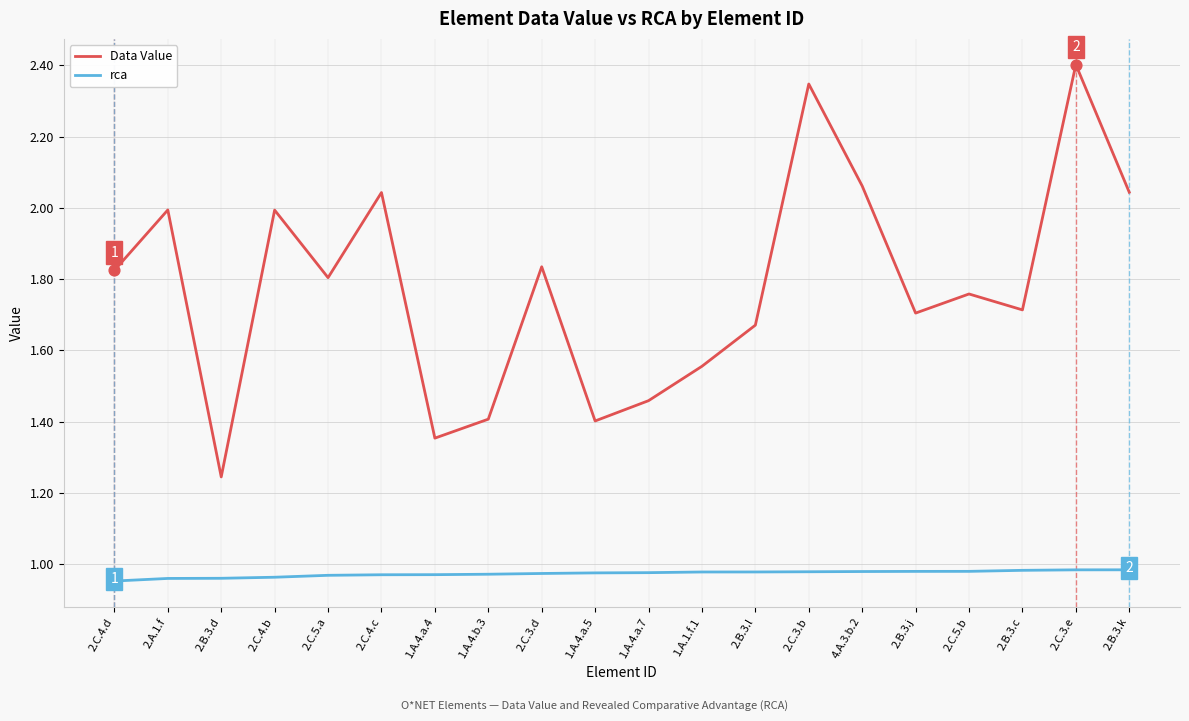

What are all the series names shown in the legend?

Data Value, rca